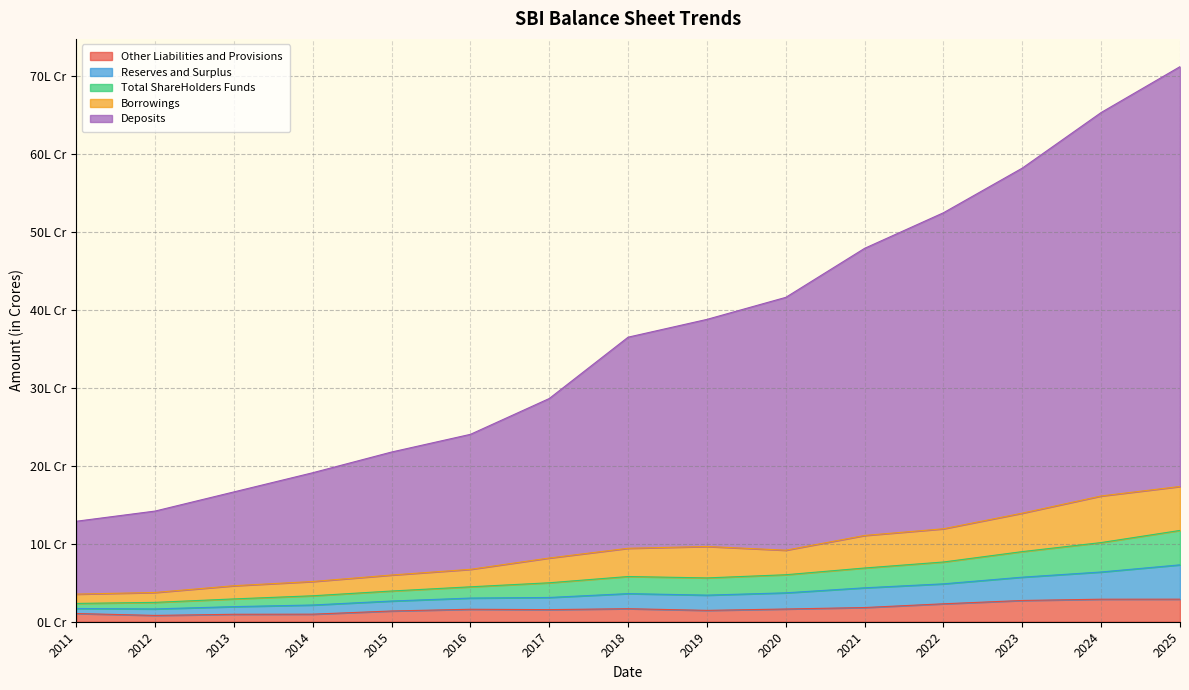

Reading left to right, extract all data points from this chart.

Deposits: 1288087.2	1418799.4	1664460.7	1910284.0	2175771.5	2402561.2	2861869.4	3648140.1	3876281.7	4158746.2	4787412.4	5243415.1	5815938.3	6528492.4	7116322.9
Borrowings: 354154.4	375152.0	461721.1	515875.5	598978.2	671838.8	817118.0	941796.8	964895.7	917125.5	1106135.3	1191881.0	1392160.5	1612415.6	1734133.4
Total ShareHolders Funds: 234585.5	248146.5	292538.4	332744.6	393827.9	447648.2	499424.3	579654.8	561878.5	602469.8	688837.6	765837.6	899025.3	1014854.7	1170560.9
Reserves and Surplus: 169599.4	164195.2	193654.7	214462.3	265389.7	303373.7	311138.2	360526.2	340964.7	370462.4	434962.4	485749.6	571416.9	637608.2	729398.8
Other Liabilities and Provisions: 105248.4	80915.1	95455.1	96926.6	137698.0	159875.6	155235.2	167138.1	145597.3	163110.1	181979.7	229931.8	272457.2	288809.7	289129.1